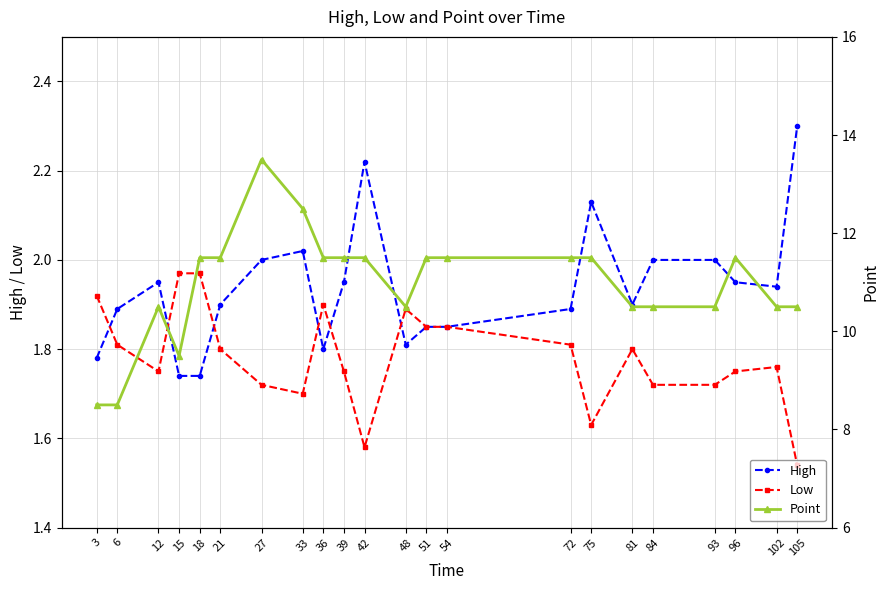

The High series shows 0.9 at 39. True or false?

False